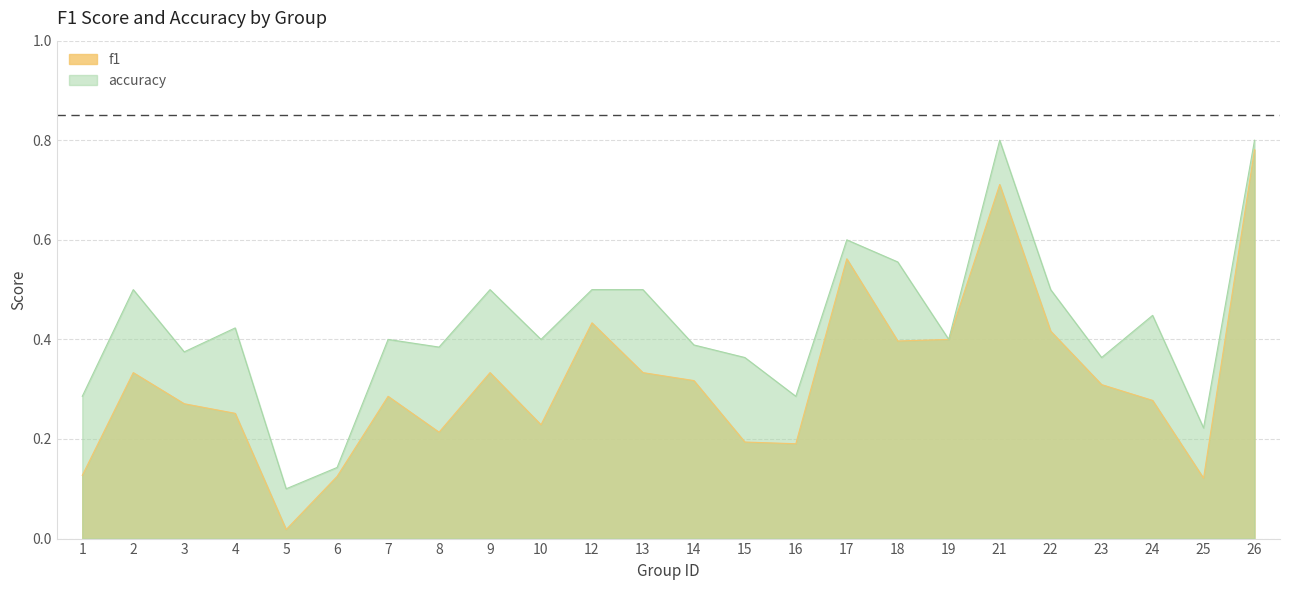

What is the total value across all series at 23?

0.7